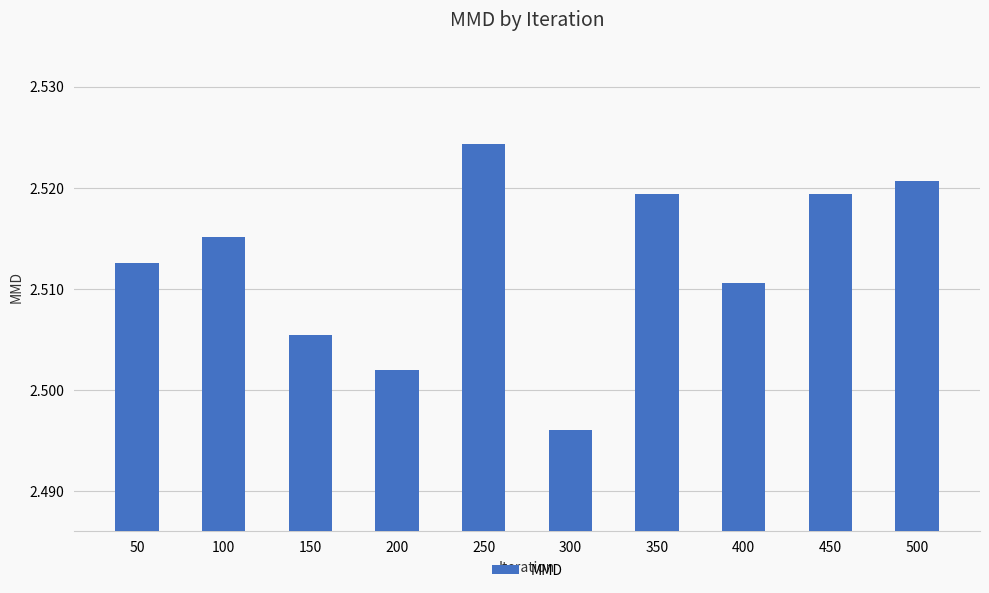

What is the sum of all values?

25.1